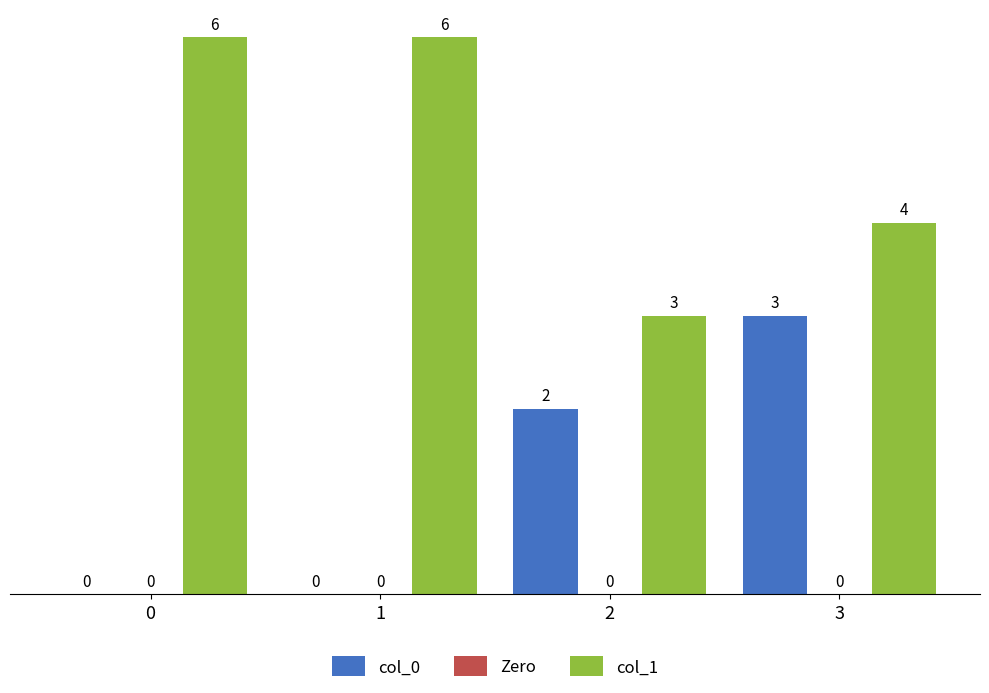

How many col_1 values are between 4 and 6?

3